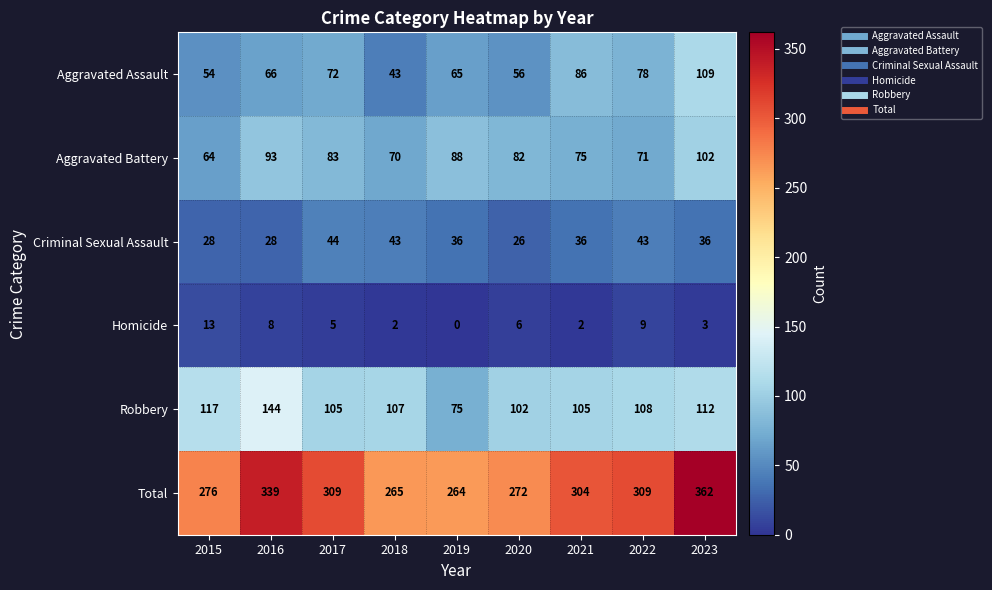

Which category has the lowest value across all series?

2019